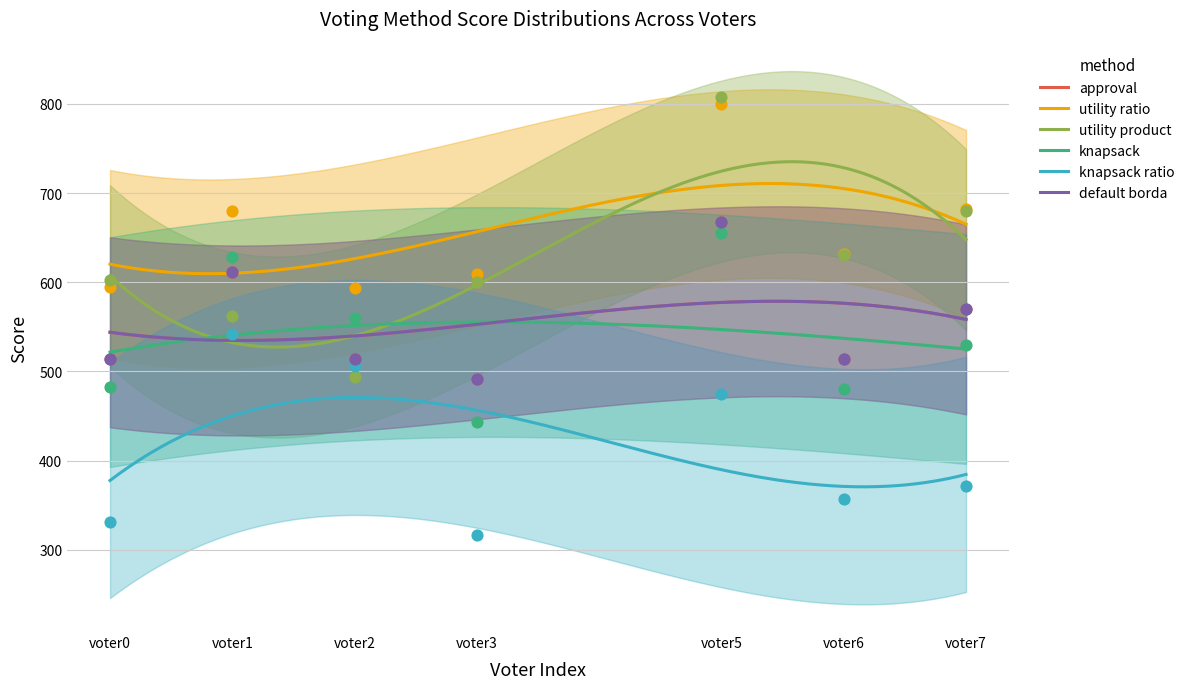

Which series reaches the maximum Y coordinate?

utility product